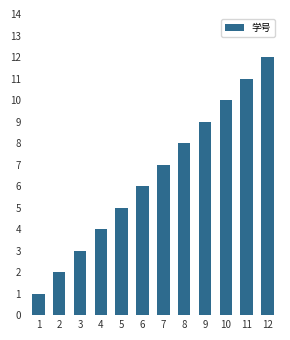

List the labels in order of value, smallest first.

1, 2, 3, 4, 5, 6, 7, 8, 9, 10, 11, 12